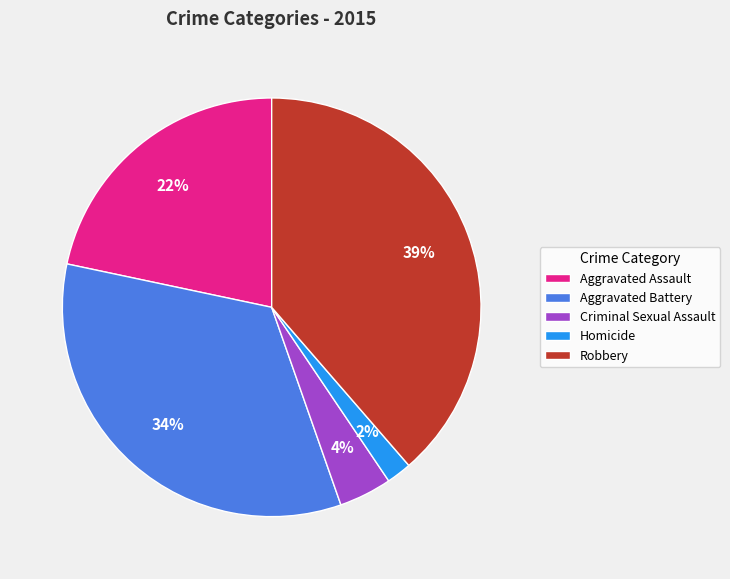

To the nearest percent, what is the difference between the largest and smallest slice percentages?

37%